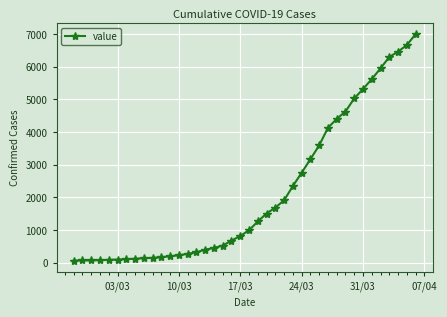

What is the maximum value shown in the chart?

6995